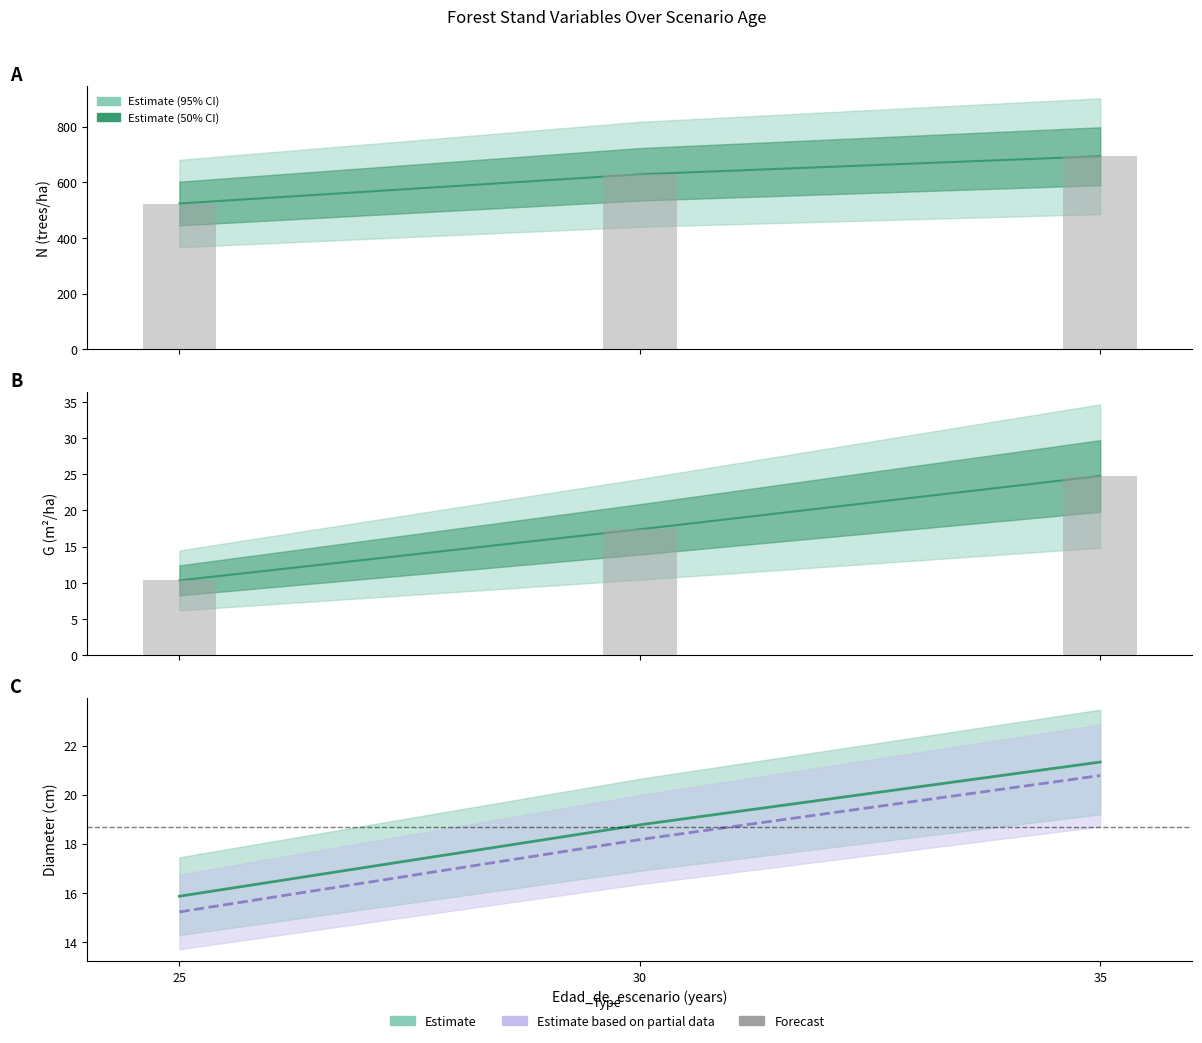

At which category is the sum across all series the highest?

35